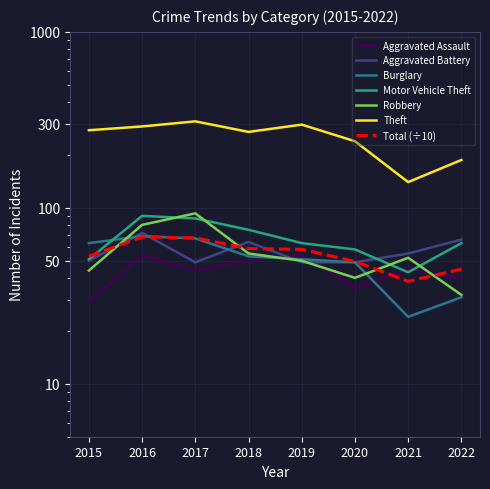

Rank the series at 2018 from lowest to highest value.

Aggravated Assault, Burglary, Robbery, Aggravated Battery, Motor Vehicle Theft, Theft